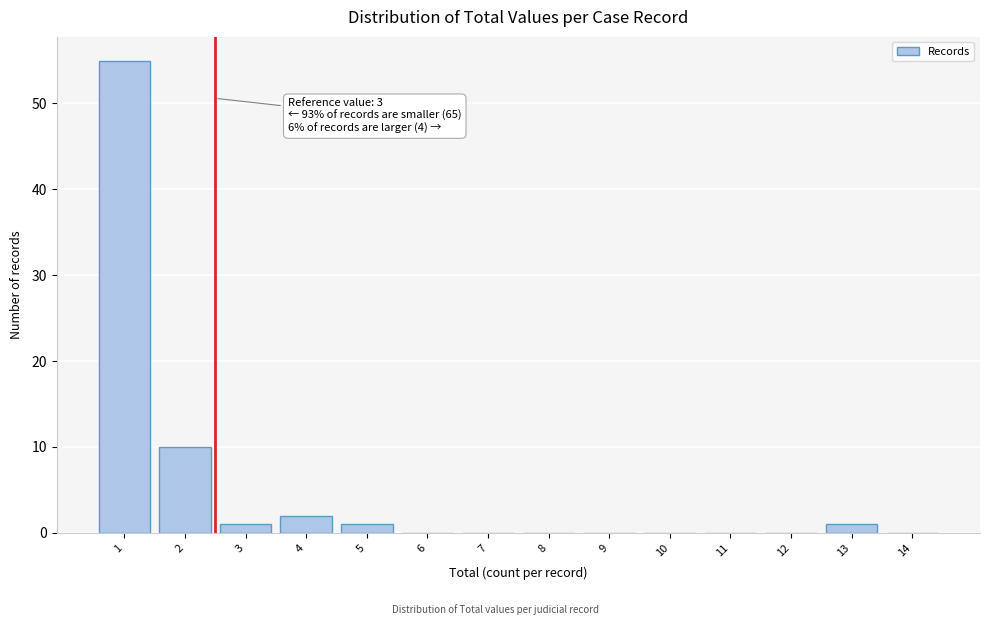

Reading left to right, transcribe all the data shown in this chart.

1=55	2=10	3=1	4=2	5=1	6=0	7=0	8=0	9=0	10=0	11=0	12=0	13=1	14=0